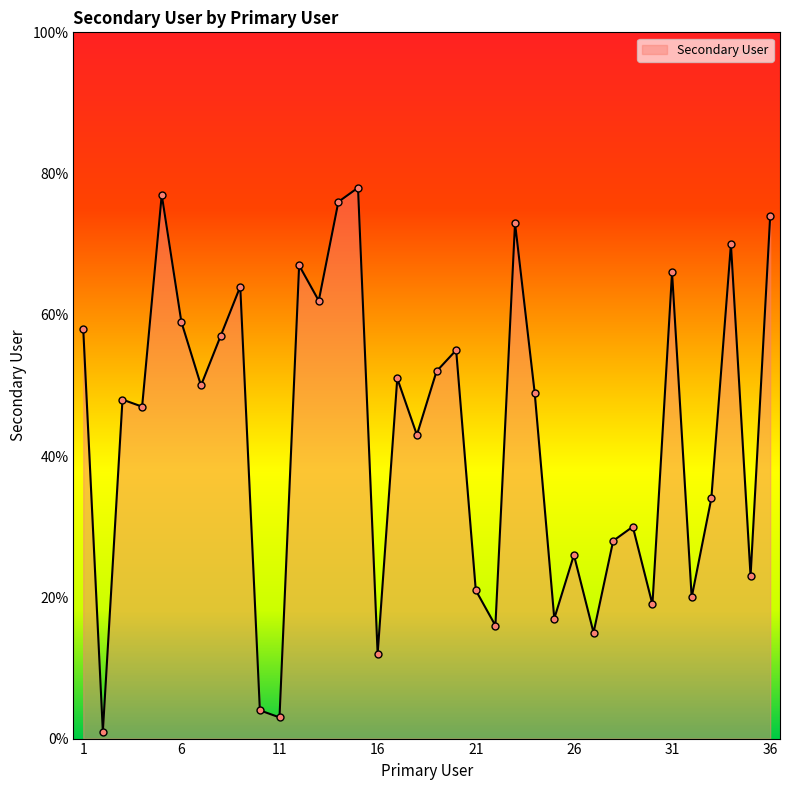

What is the maximum value shown in the chart?

78